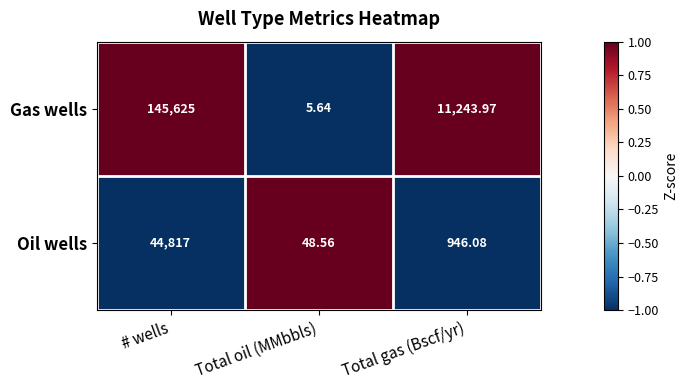

Which series has the largest total across all categories?

Gas wells